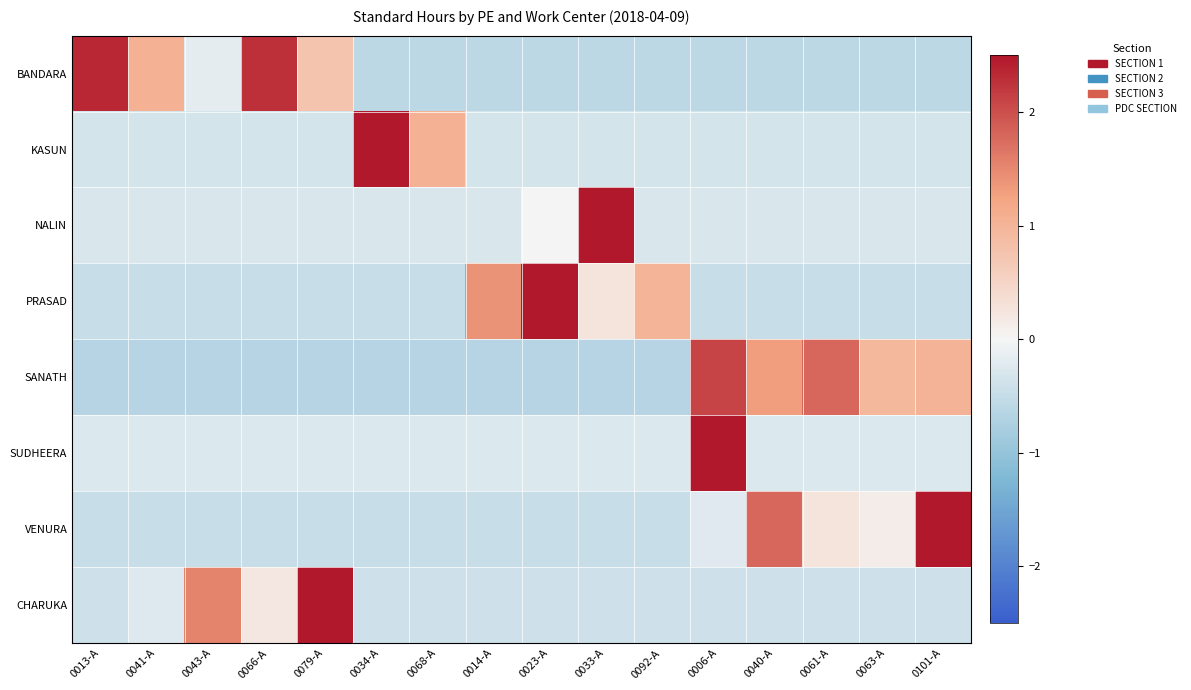

At 0013-A, list the series in order from largest to smallest.

BANDARA, SUDHEERA, NALIN, KASUN, CHARUKA, VENURA, PRASAD, SANATH